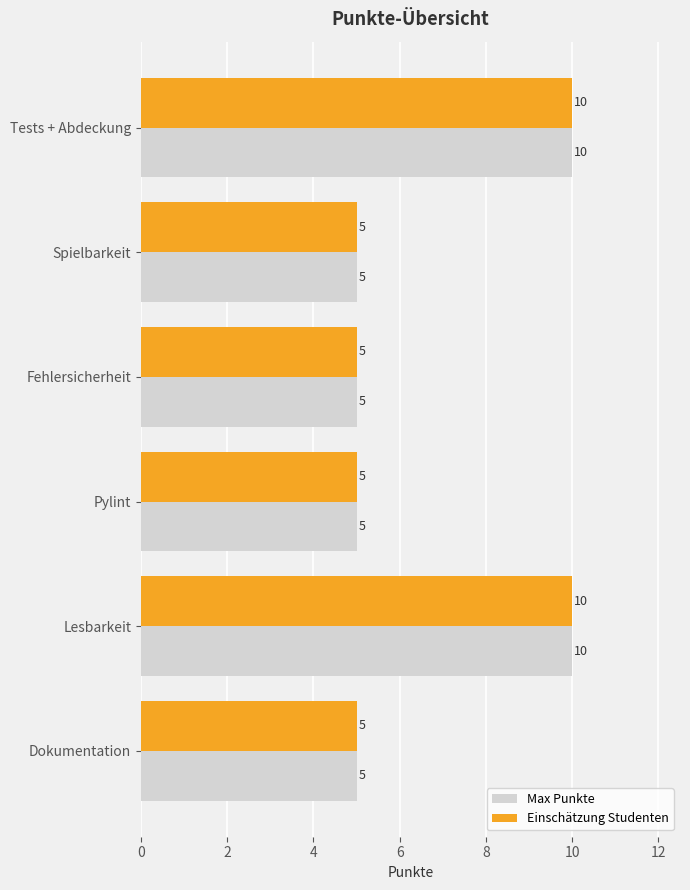

What is the minimum value for Max Punkte?

5